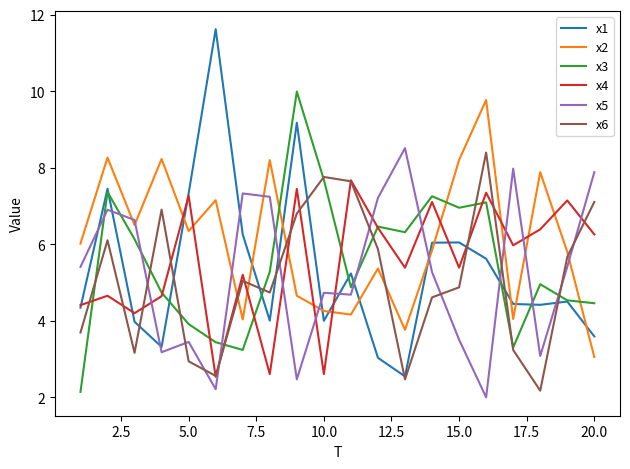

After their last crossing, which series has the higher values: x1 or x2?

x1